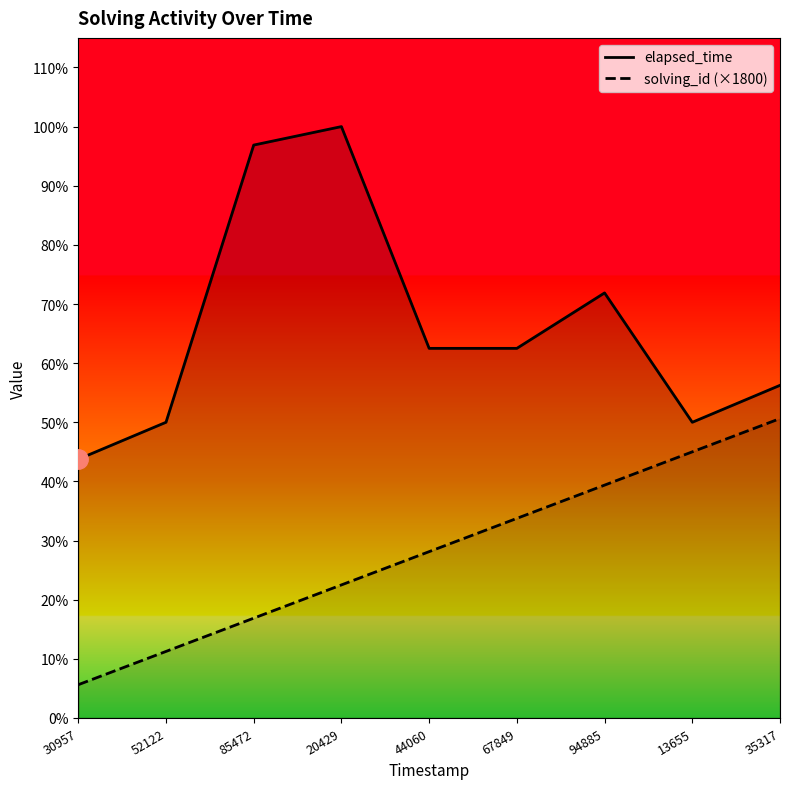

Reading left to right, transcribe all the data shown in this chart.

elapsed_time: 14000	16000	31000	32000	20000	20000	23000	16000	18000
solving_id (×1800): 1800	3600	5400	7200	9000	10800	12600	14400	16200